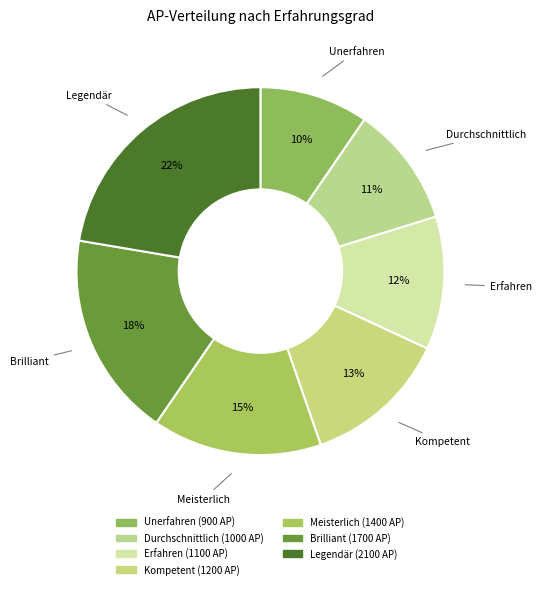

To the nearest percent, what portion does Brilliant represent?

18%